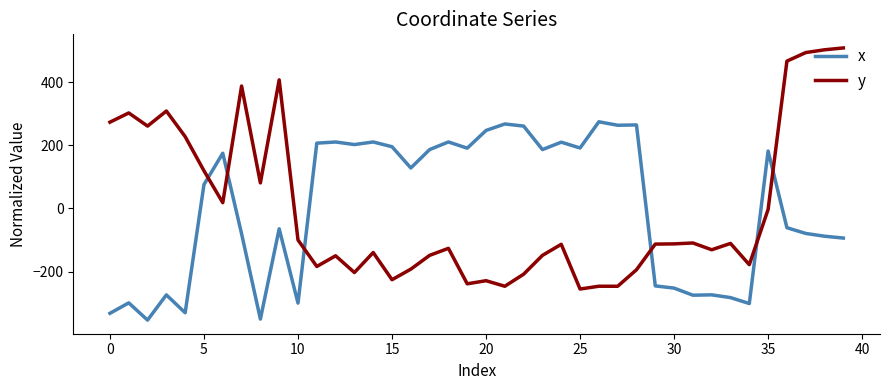

What is the highest value of the x series?

274.5